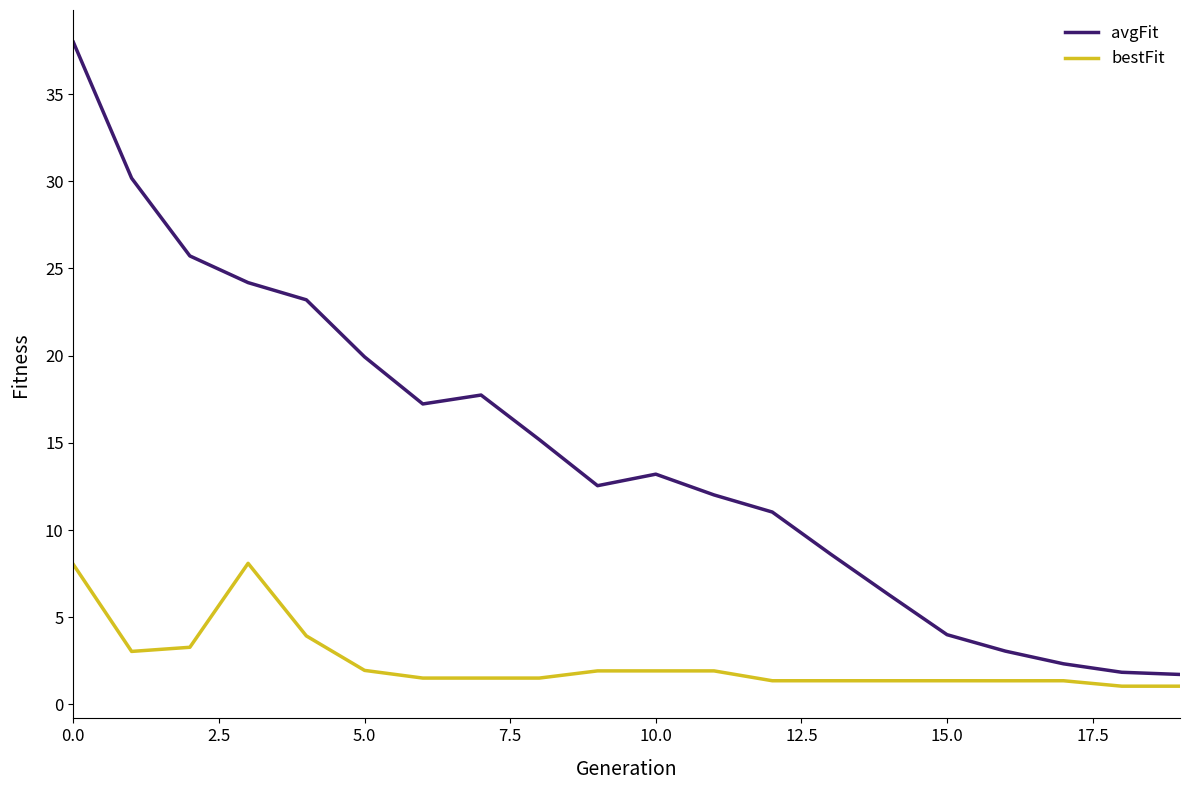

Which series has the largest range (max minus min)?

avgFit